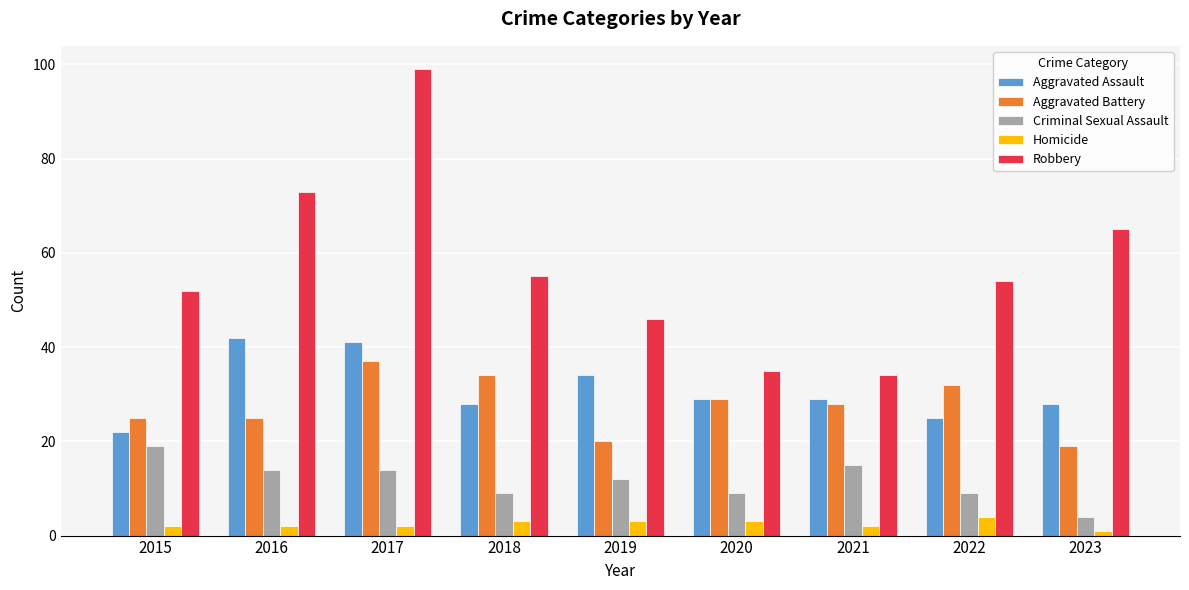

What is the difference between the maximum and second lowest values in the Homicide series?

2